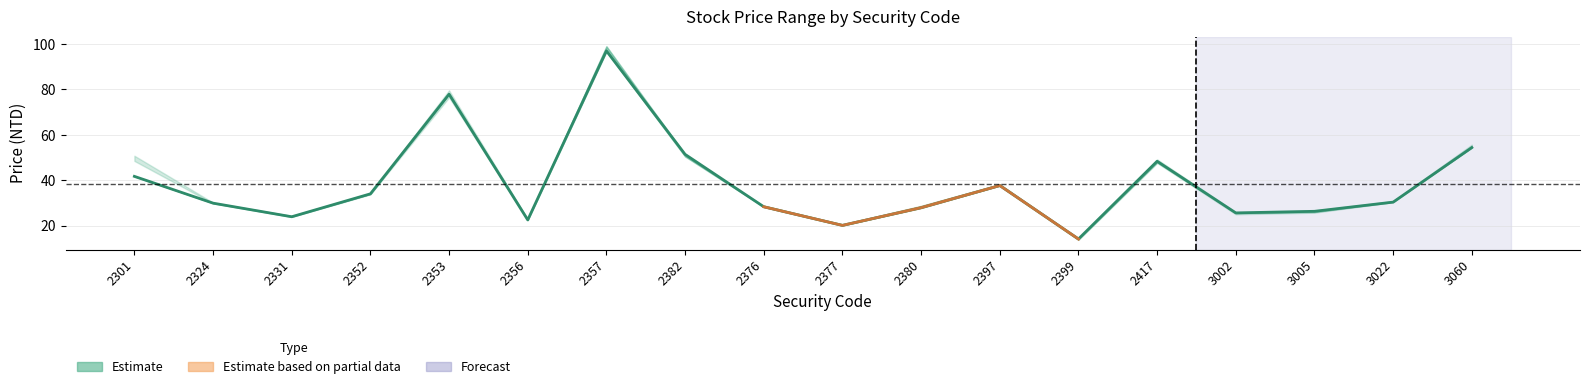

Reading right to left, list all the values displayed in this chart.

3060=54.4	3022=30.4	3005=26.3	3002=25.6	2417=48.4	2399=14.1	2397=37.6	2380=27.9	2377=20.1	2376=28.3	2382=51.4	2357=97.0	2356=22.5	2353=77.9	2352=34.0	2331=23.9	2324=29.9	2301=41.7